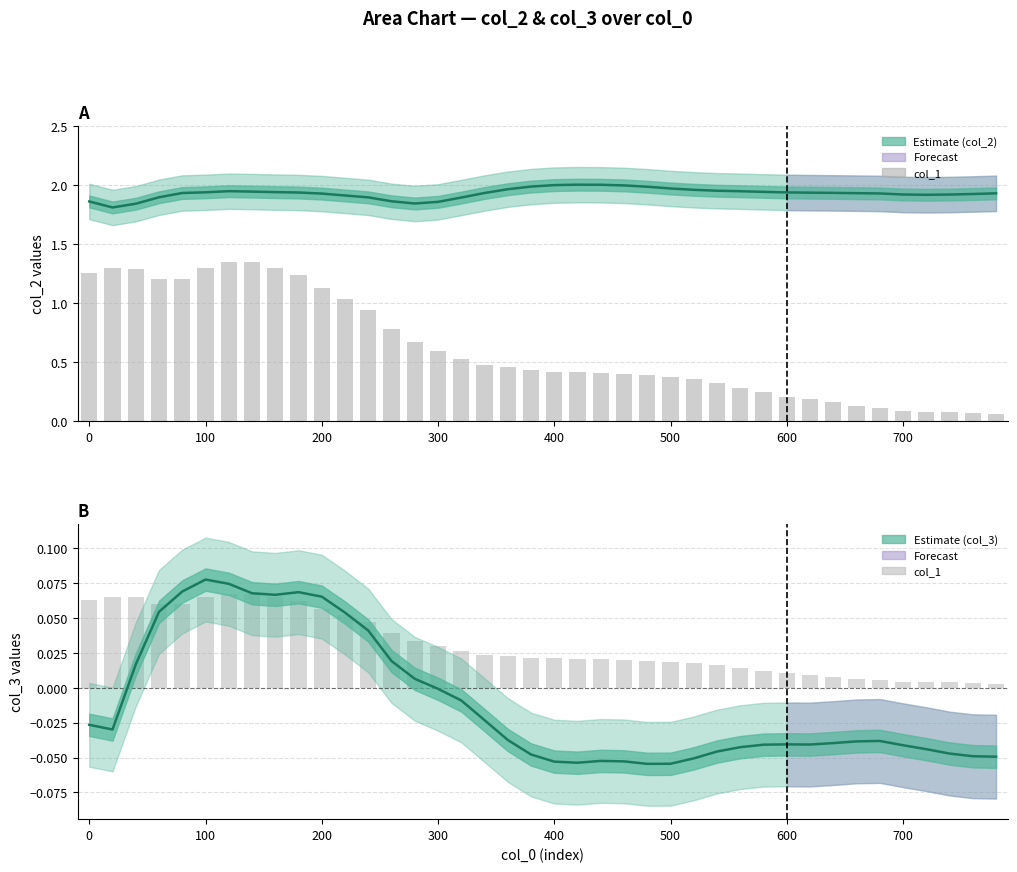

How many distinct data groups are displayed?

3